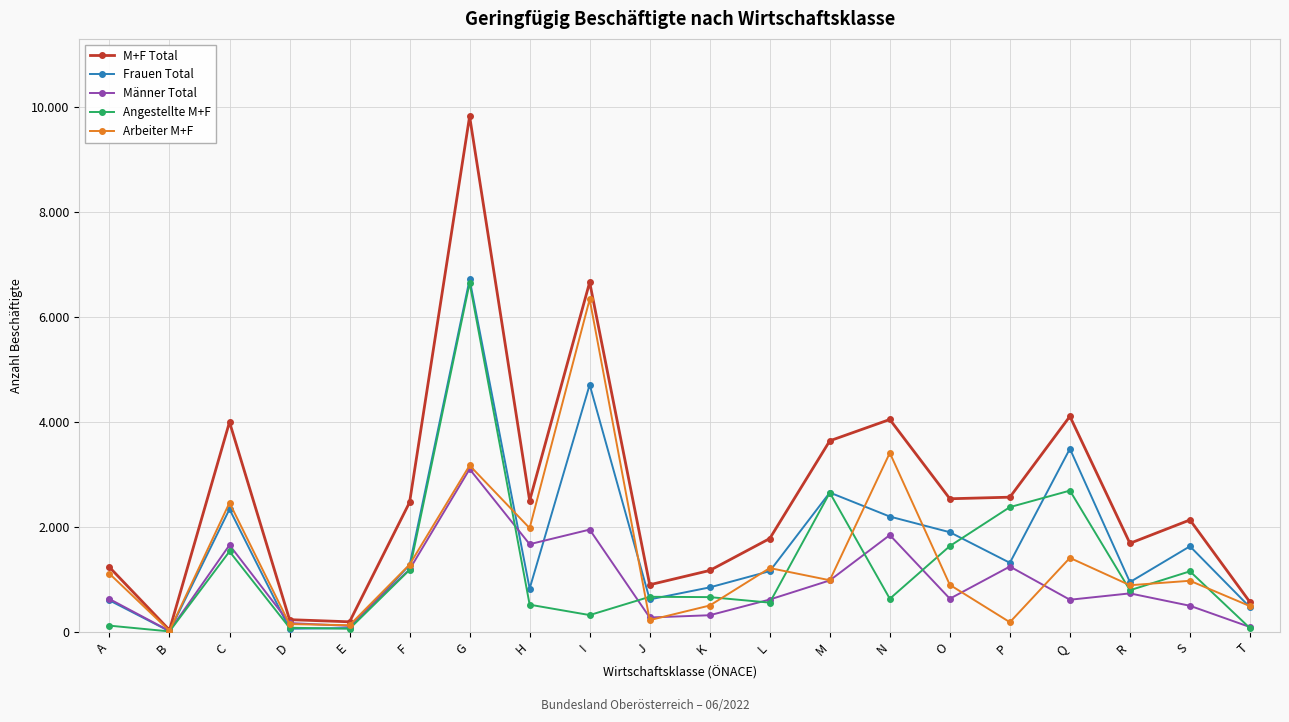

What are all the series names shown in the legend?

M+F Total, Frauen Total, Männer Total, Angestellte M+F, Arbeiter M+F